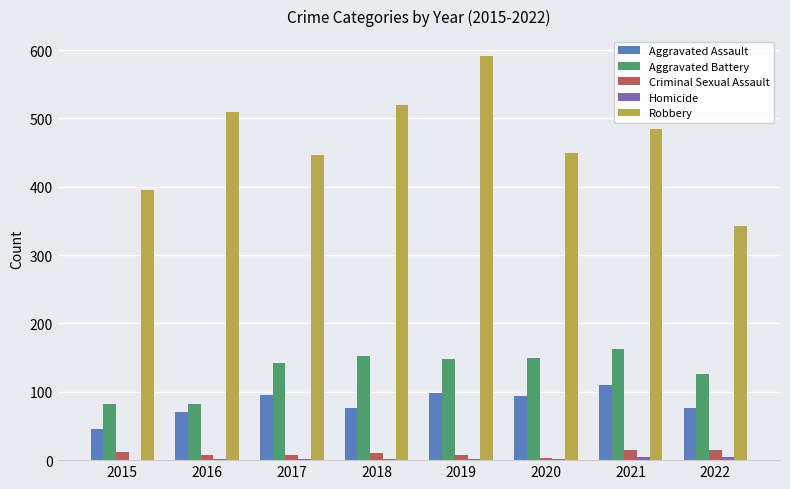

What is the sum of all Robbery values?

3737